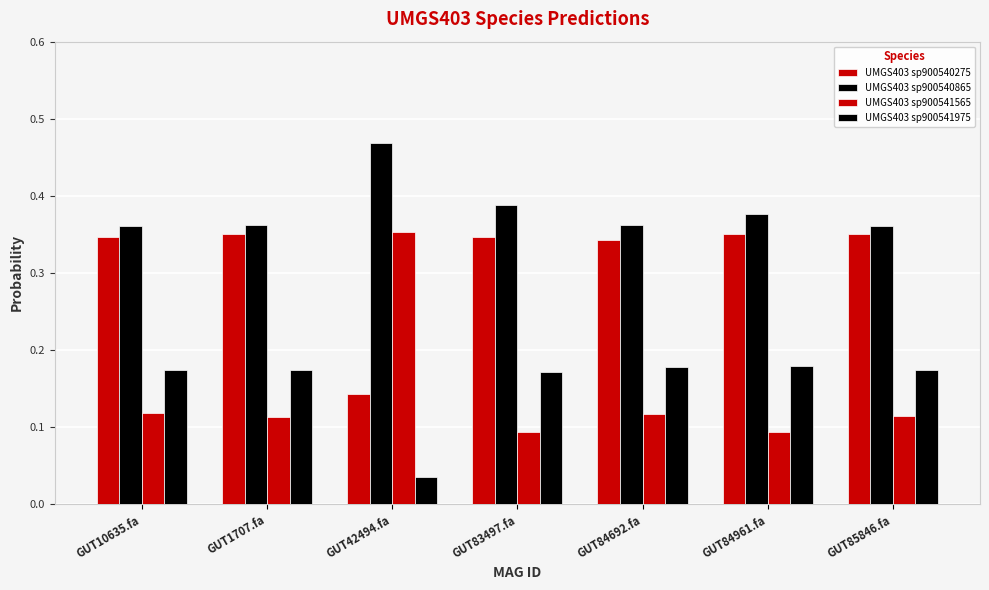

How many bars are there in each group?

4